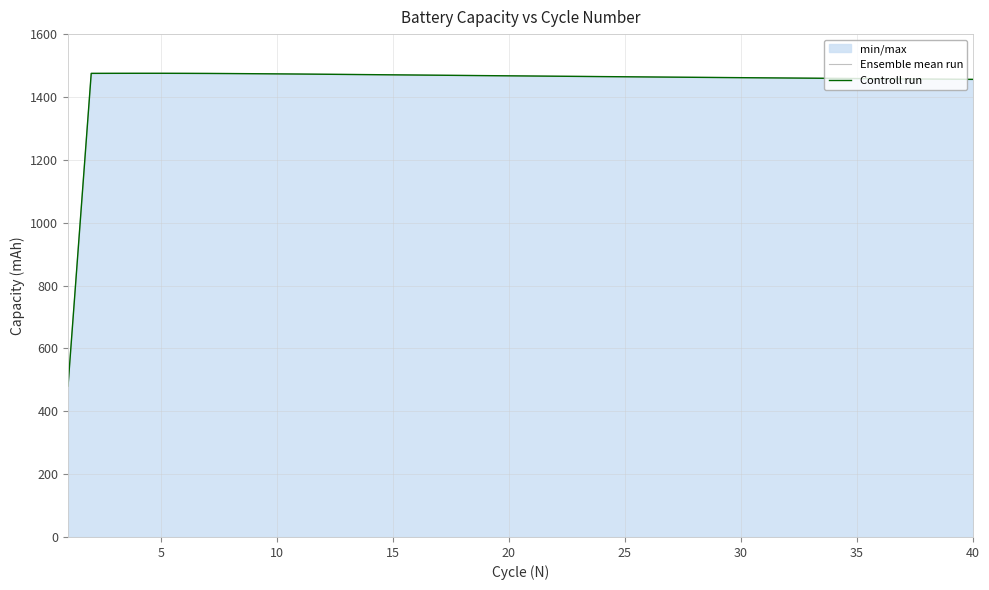

Reading left to right, transcribe all the data shown in this chart.

Ensemble mean run: 480.0	1475.1	1475.2	1475.3	1475.3	1475.2	1474.9	1474.5	1474.0	1473.5	1472.9	1472.3	1471.7	1471.1	1470.4	1469.8	1469.2	1468.5	1467.9	1467.3	1466.7	1466.0	1465.5	1464.8	1464.3	1463.7	1463.1	1462.5	1462.0	1461.4	1460.9	1460.3	1459.8	1459.2	1458.6	1458.1	1457.5	1457.0	1456.5	1456.0
Controll run: 480.0	1475.1	1475.2	1475.3	1475.3	1475.2	1474.9	1474.5	1474.0	1473.5	1472.9	1472.3	1471.7	1471.1	1470.4	1469.8	1469.2	1468.5	1467.9	1467.3	1466.7	1466.0	1465.5	1464.8	1464.3	1463.7	1463.1	1462.5	1462.0	1461.4	1460.9	1460.3	1459.8	1459.2	1458.6	1458.1	1457.5	1457.0	1456.5	1456.0